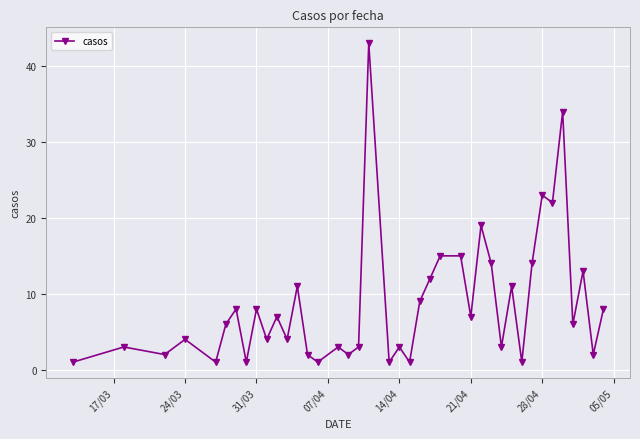

How many lines are shown in the chart?

1